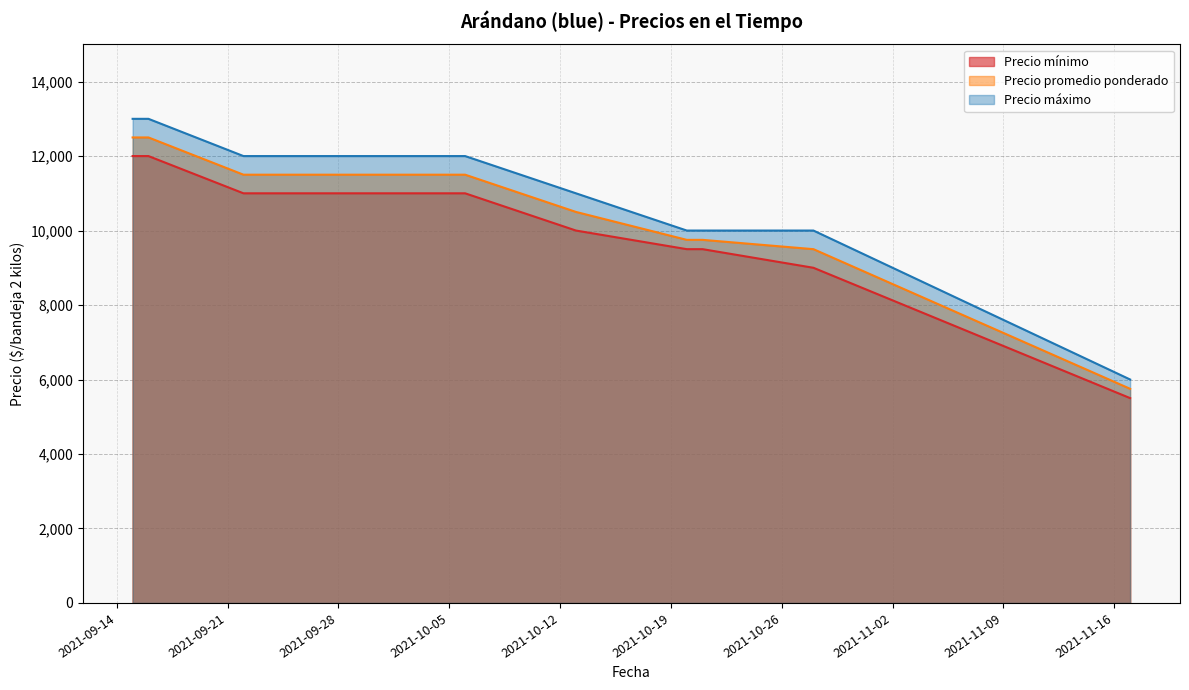

Does the chart display data point markers on the line(s)?

No